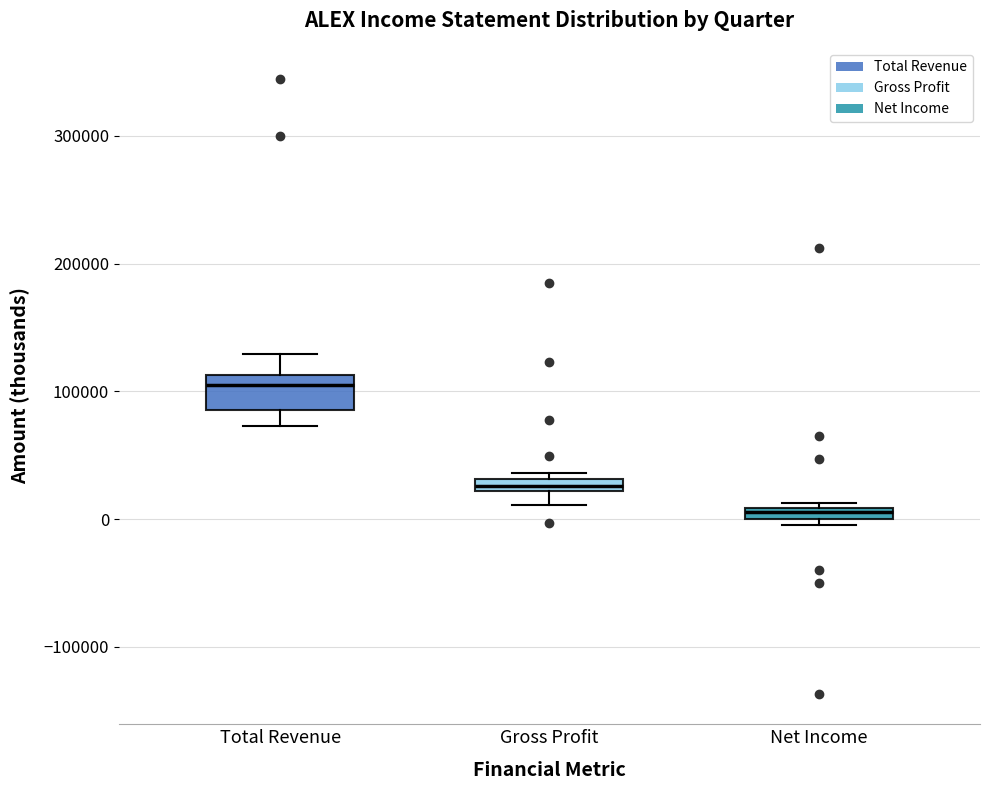

Which box's median line is the lowest?

Net Income